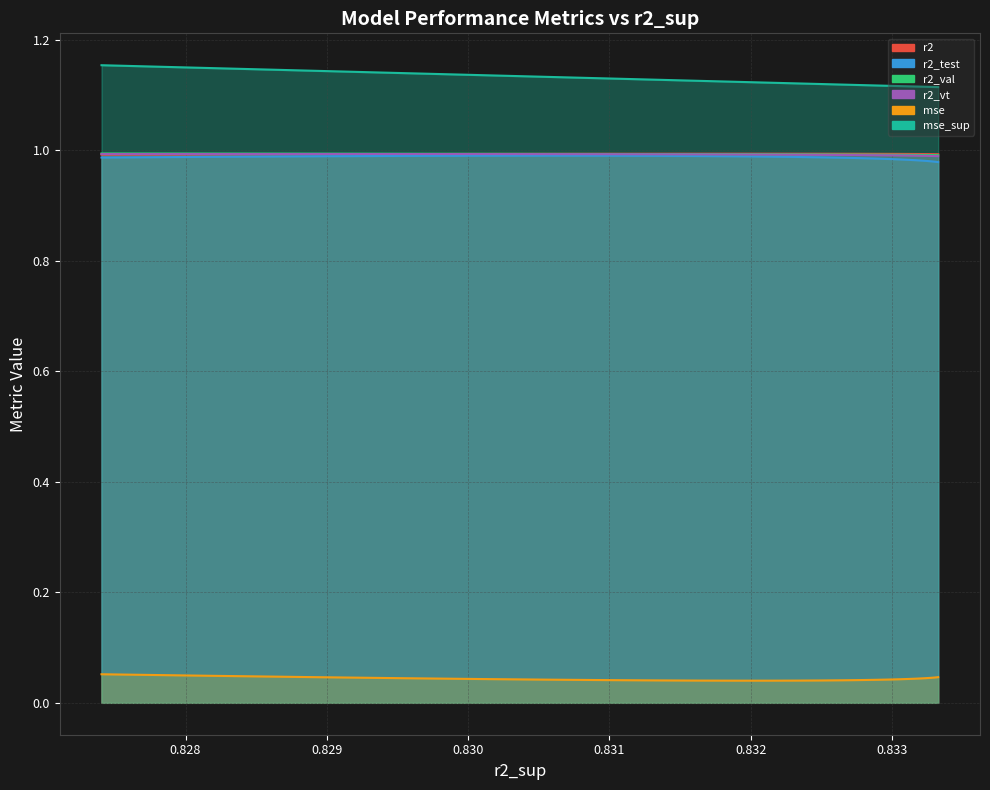

How many r2_val values are between 0 and 1?

25